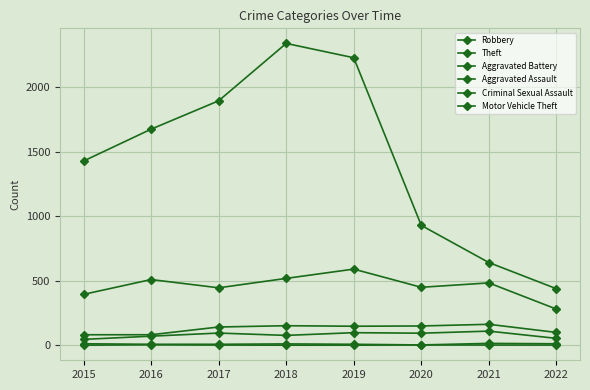

Which series has the widest spread of values?

Theft